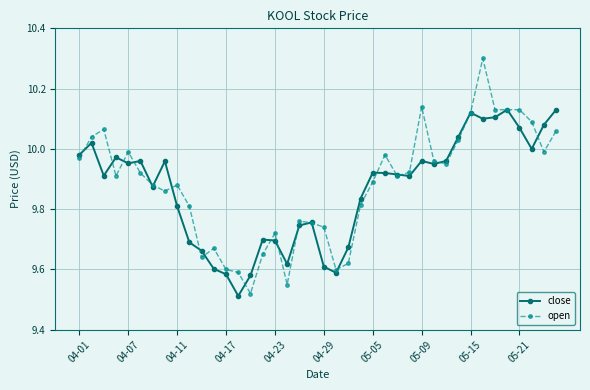

What is the maximum value shown in the chart?

10.3